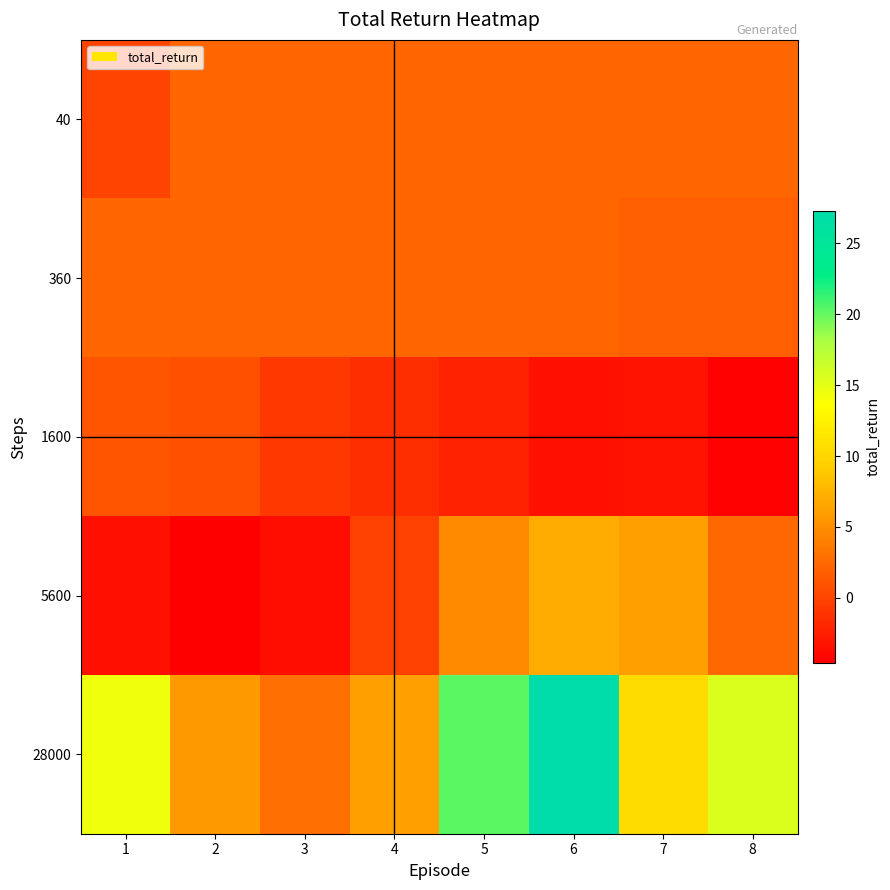

Between 3 and 1, which is larger?

3